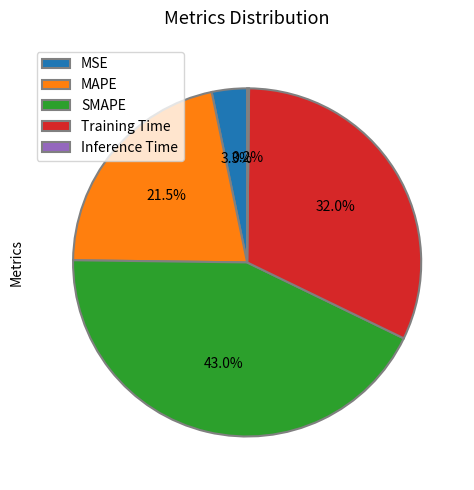

Which category has the biggest portion of the pie?

SMAPE